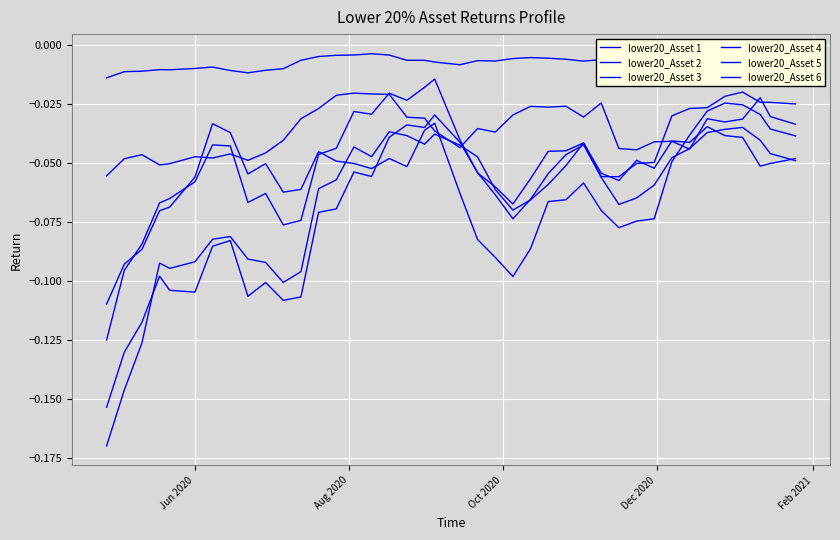

How many lines are shown in the chart?

6